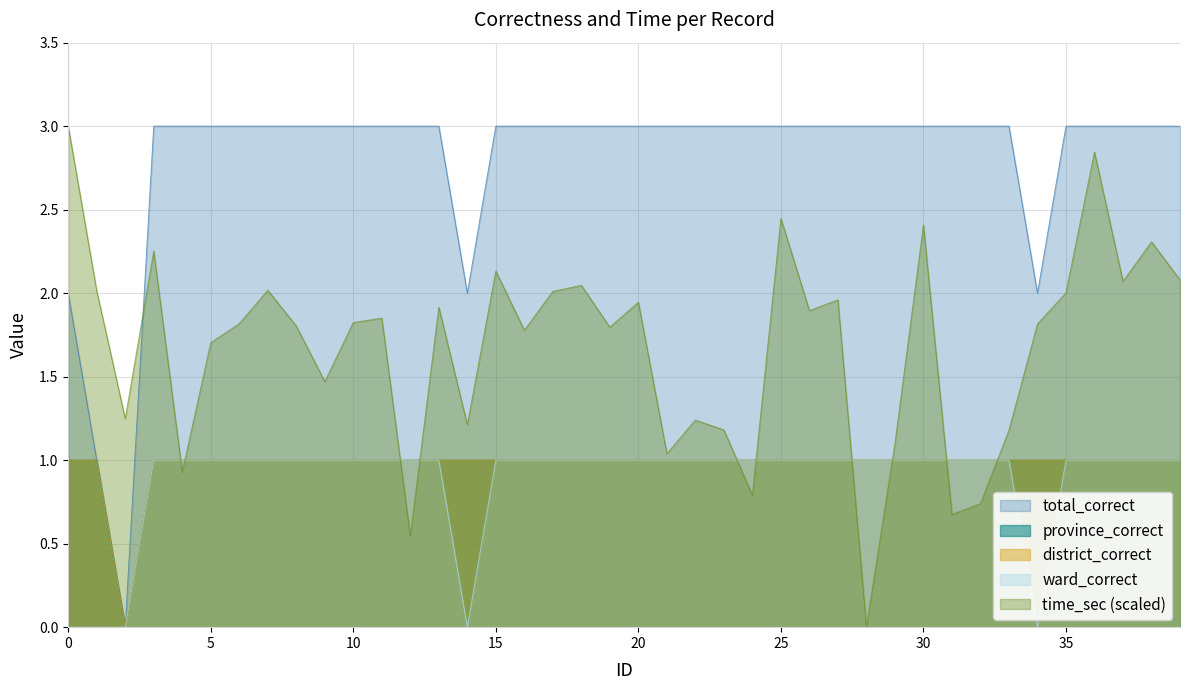

At which category is the sum across all series the highest?

36